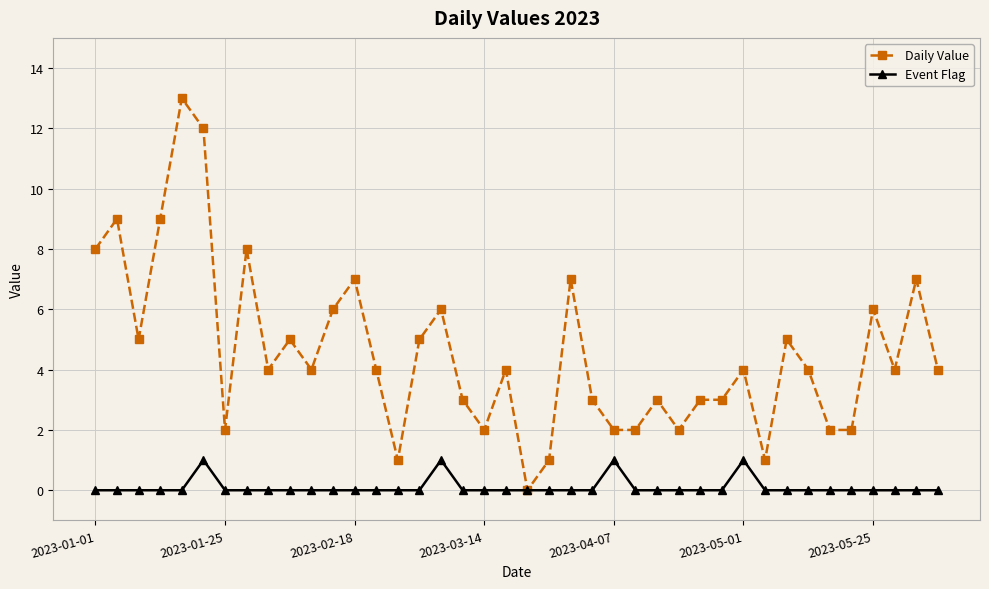

What is the maximum value for Daily Value?

13